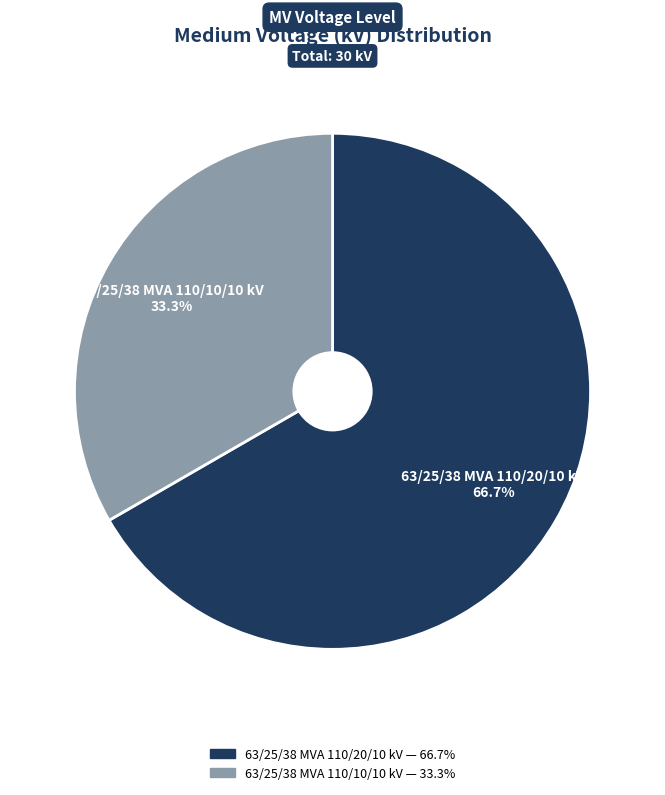

Rank the categories by value from highest to lowest.

63/25/38 MVA 110/20/10 kV, 63/25/38 MVA 110/10/10 kV